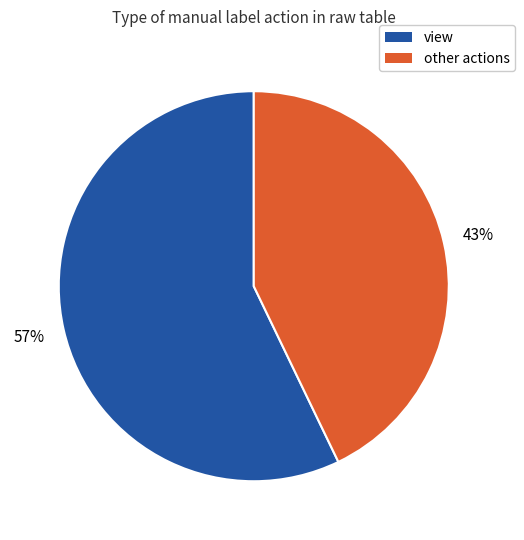

Between other actions and view, which is larger?

view